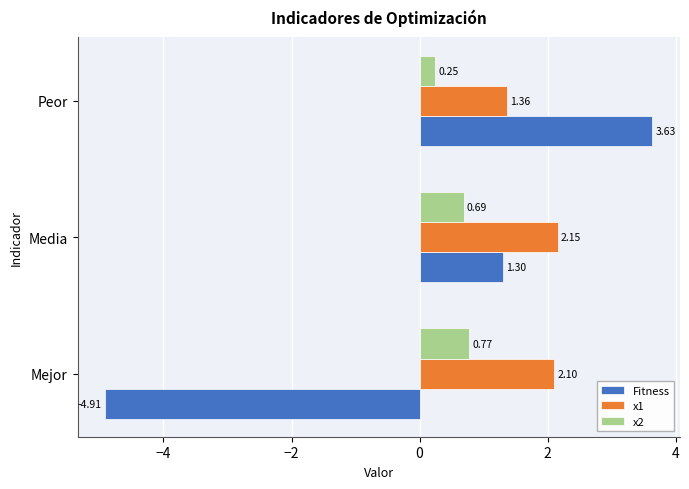

What is the total value across all series at Mejor?

-2.0